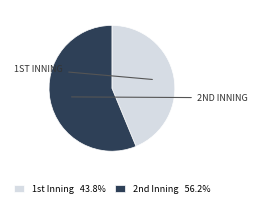

Which category has the smallest portion of the pie?

1st